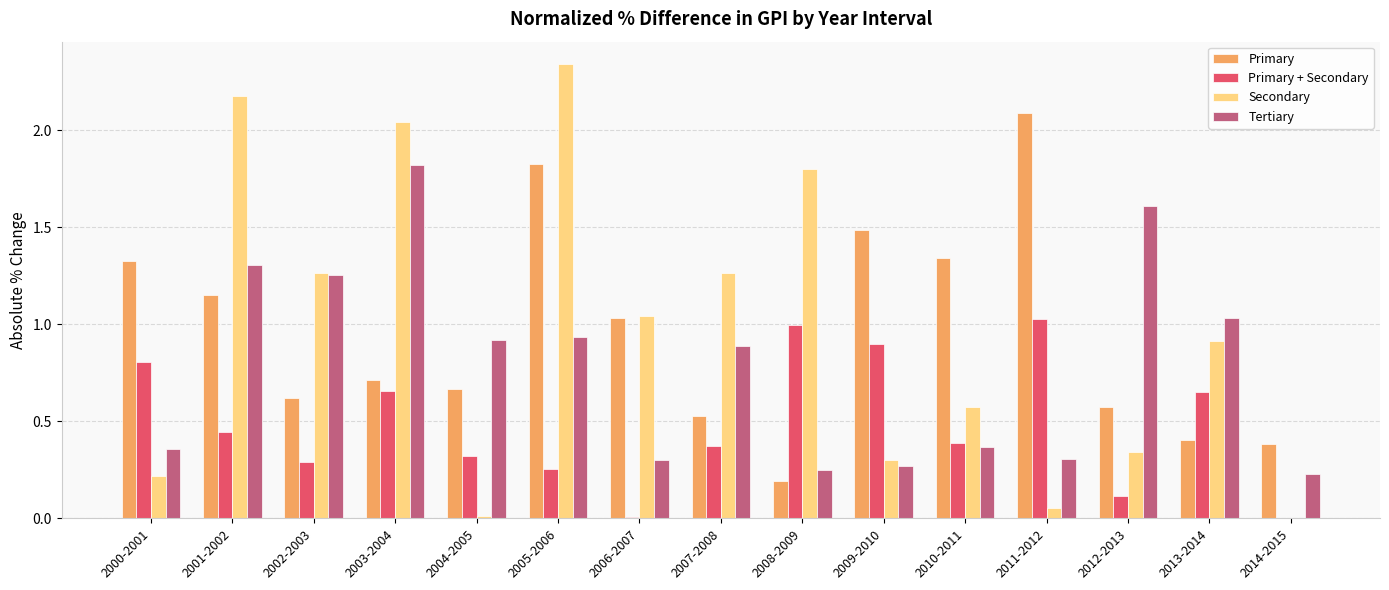

True or false: Primary + Secondary has a value of 0.0 at 2006-2007.

True